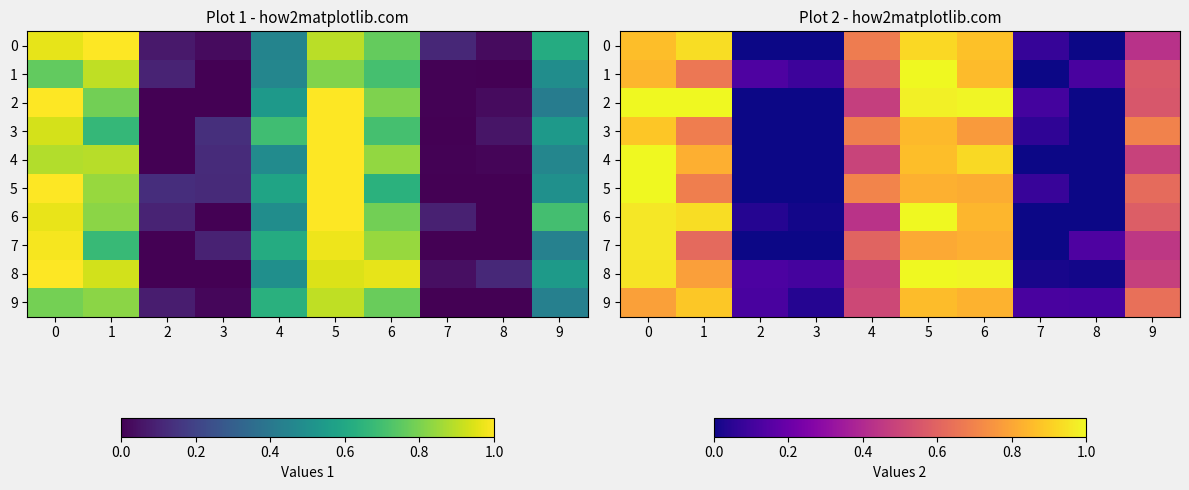

The row_4 series shows 1.4 at 5. True or false?

False